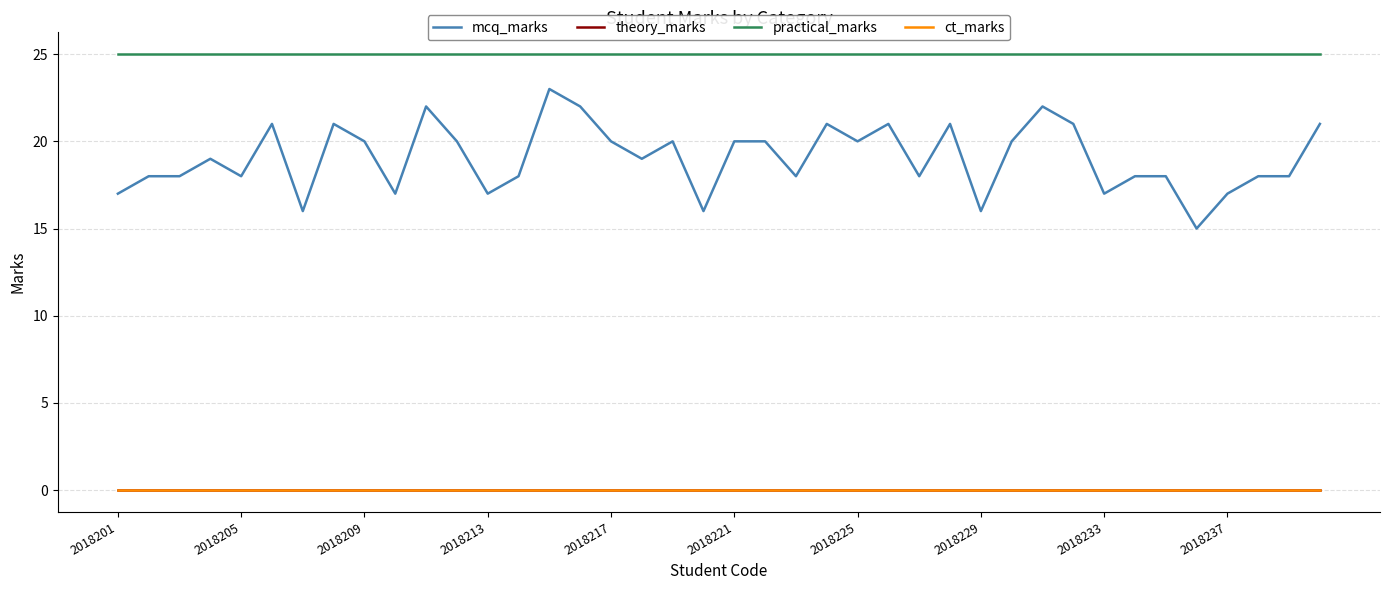

What is the value of the mcq_marks point at the 25th from the left?

20